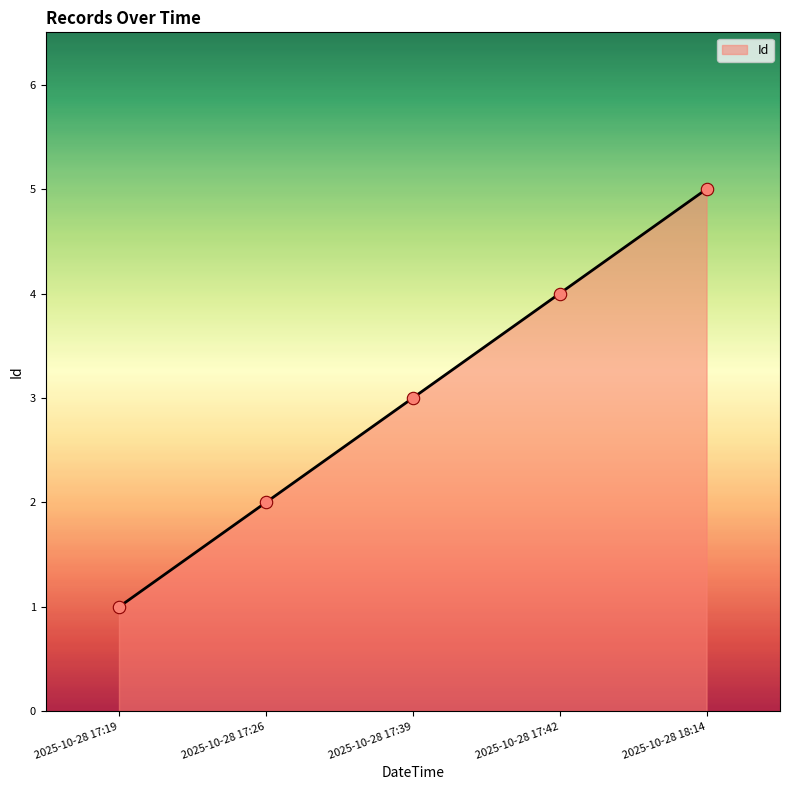

Approximately how many times larger is the value at 2025-10-28 17:19 compared to 2025-10-28 17:39?

0.3